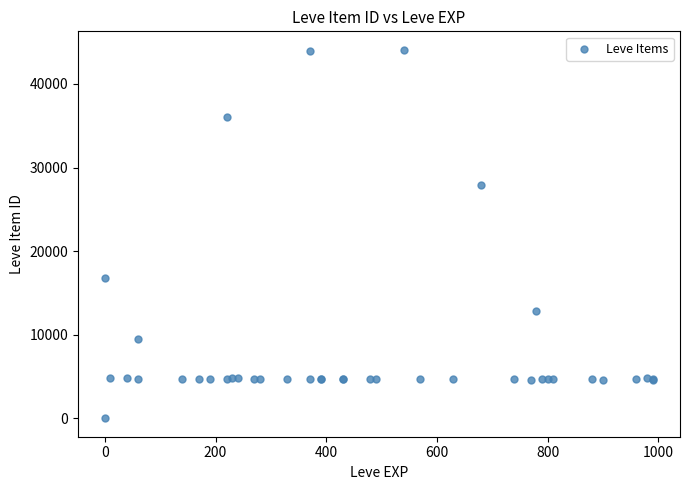

What Y value in the scatter plot is closest to 22050?

16734